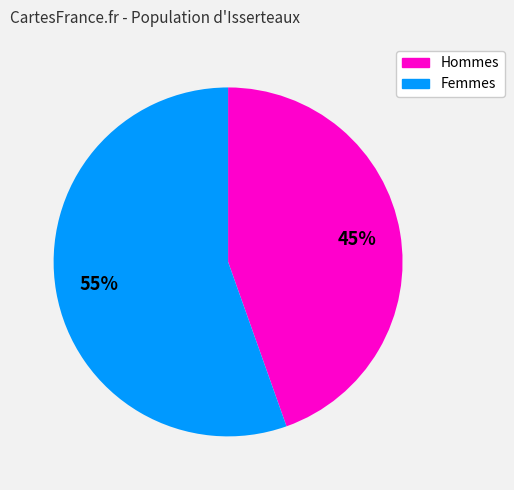

Does any single category account for the majority?

Yes